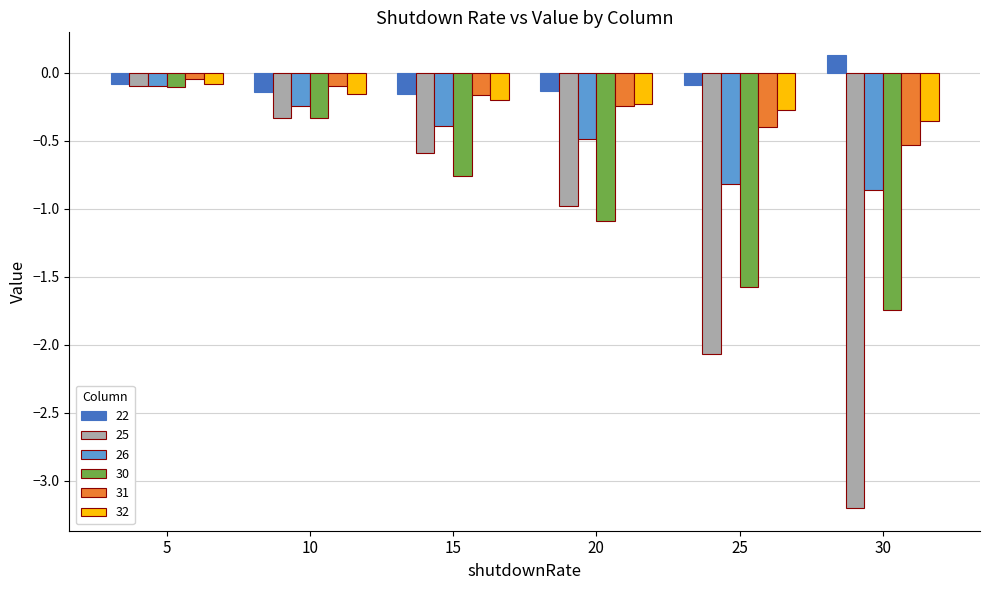

Which label corresponds to the smallest value in the chart?

30